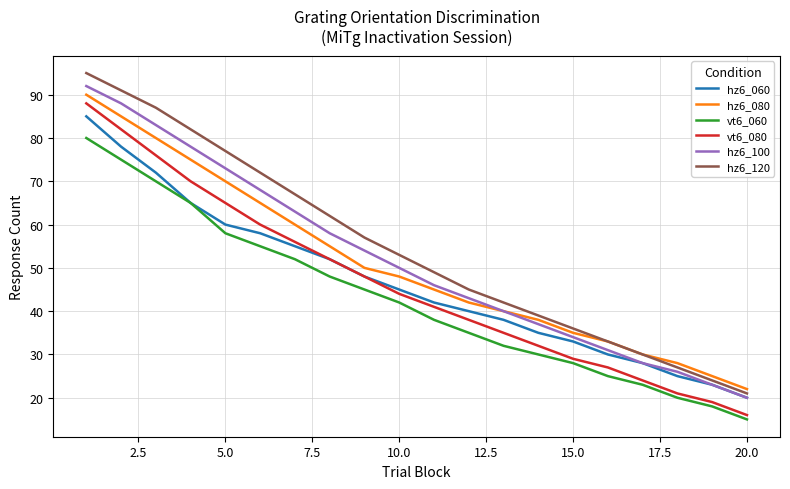

What is the minimum value shown in the chart?

15